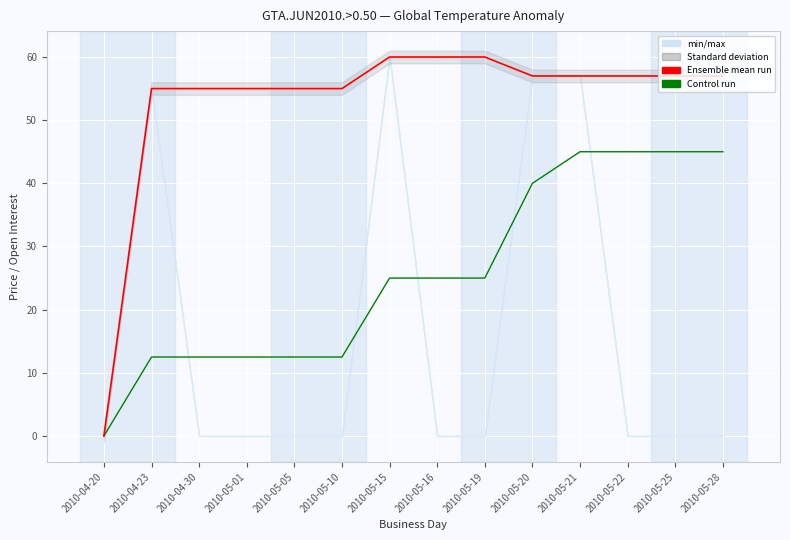

How many values in the Ensemble mean run series are below 57?

6